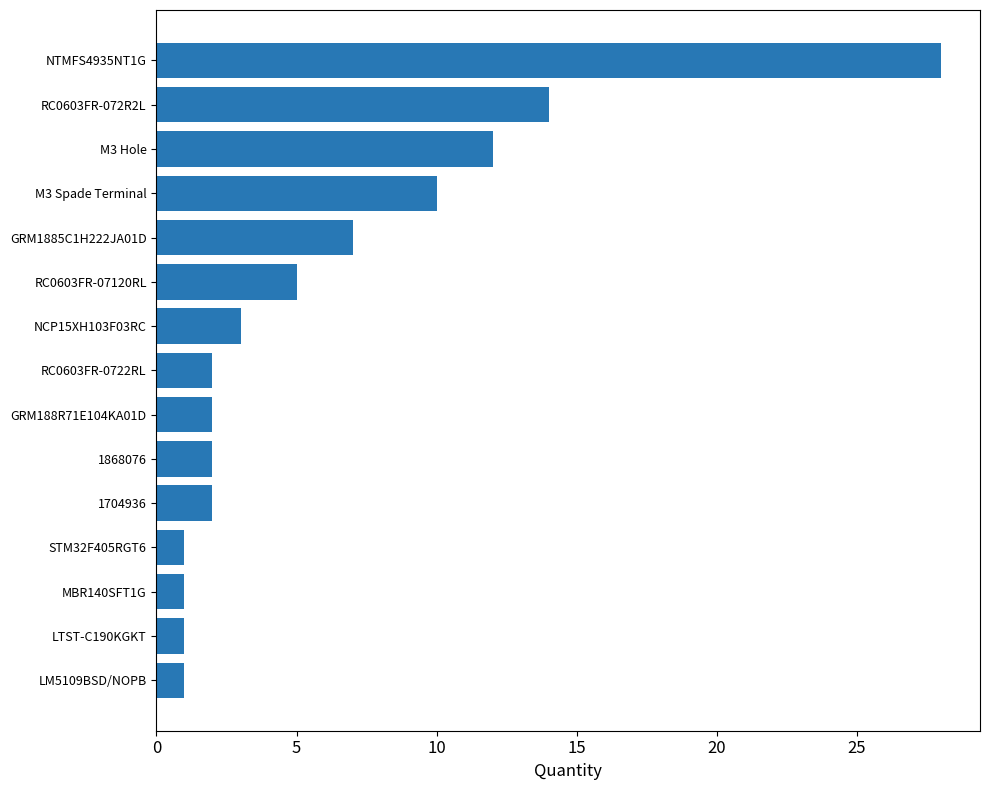

What is the difference between the second highest and minimum values?

13